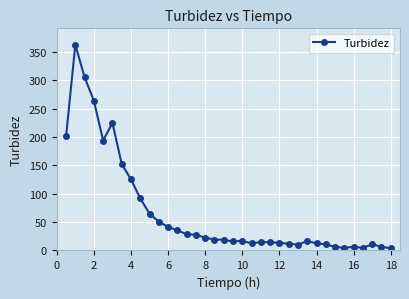

What is the value of the 10th point from the left?

65.0